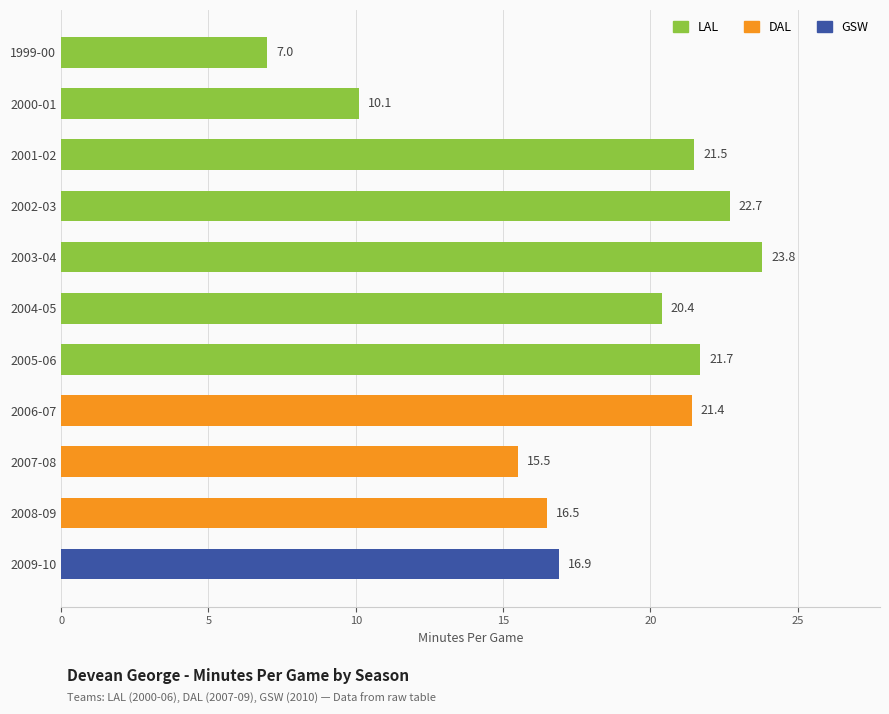

How many bars are there in total?

11